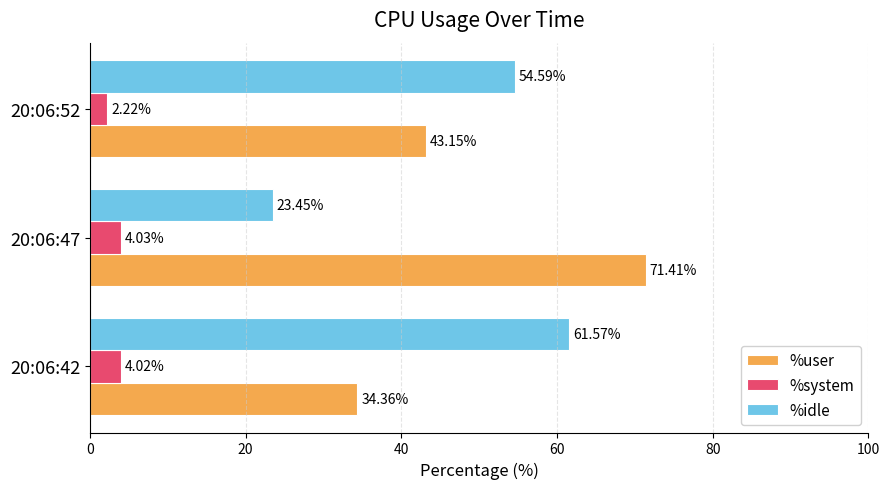

How many values in the %idle series exceed 54?

2